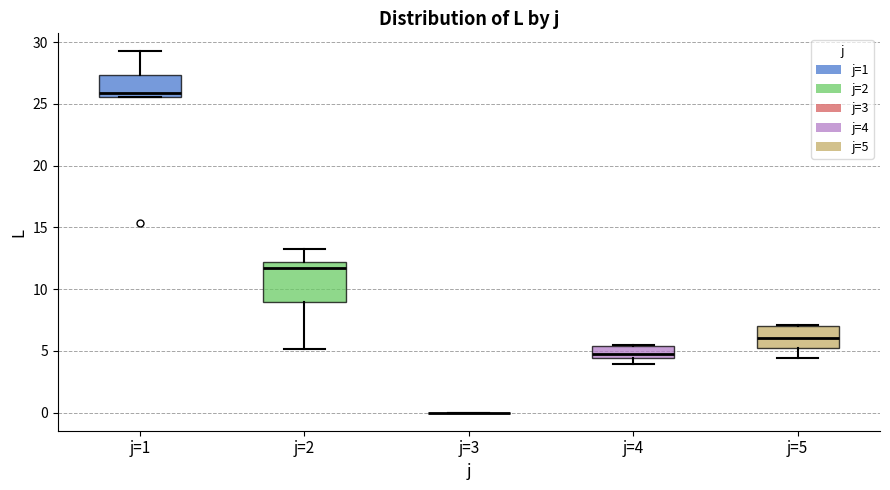

Reading left to right, transcribe this box plot: for each box, give where its median line is, the range the box spans, and where its two whiskers end, as read against the y-axis. The values are not printed on the chart, so give them approximately, as read against the axis.

j=1: median 26.0, box 25.5 to 27.5, whiskers 25.5 to 29.0
j=2: median 11.5, box 9.0 to 12.0, whiskers 5.0 to 13.5
j=3: box collapsed to a line at 0.0, whiskers 0.0 to 0.0
j=4: median 4.5 (just above the box's lower edge), box 4.5 to 5.5, whiskers 4.0 to 5.5
j=5: median 6.0, box 5.0 to 7.0, whiskers 4.5 to 7.0